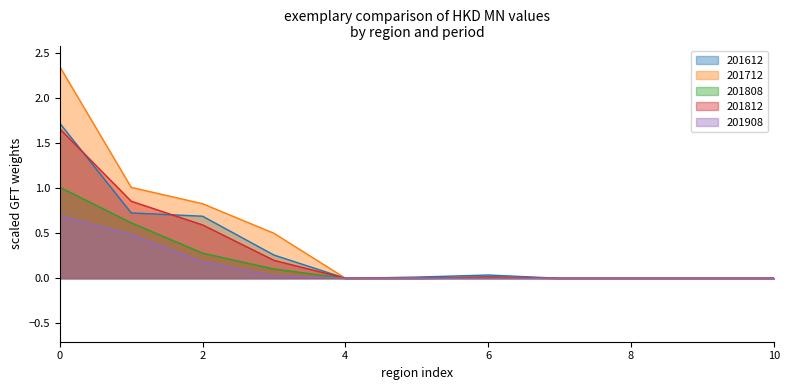

How many data points in 201812 are above 0?

5